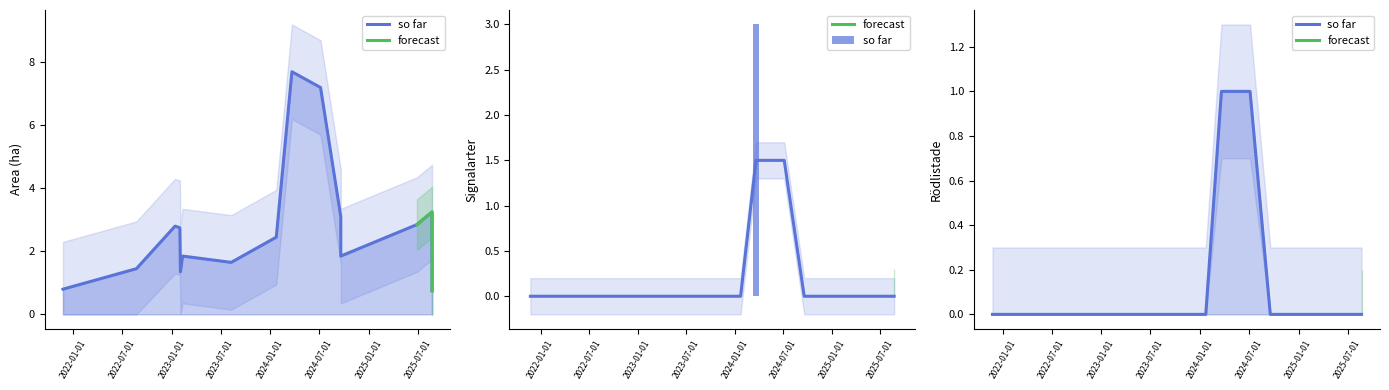

What is the spread (max minus min) of values at 2024-01-23?

3.8